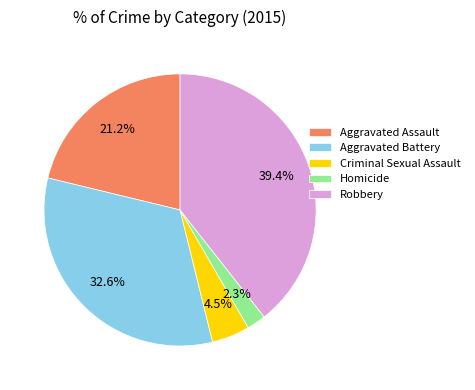

Is it true that Aggravated Assault is 21% of the pie?

True